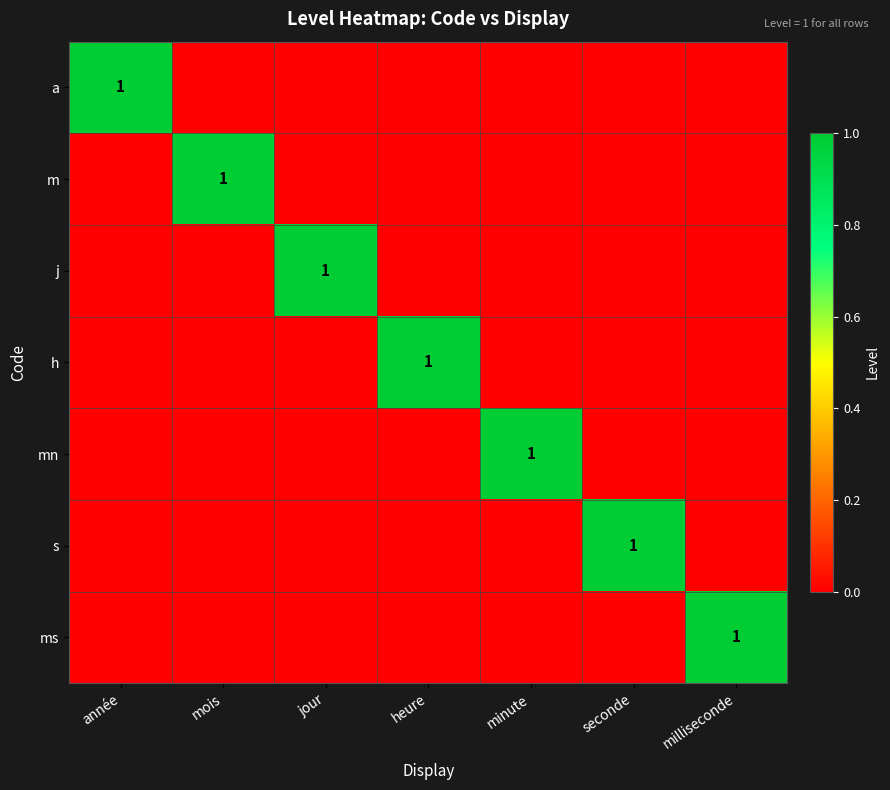

At which label does mn reach its peak?

minute